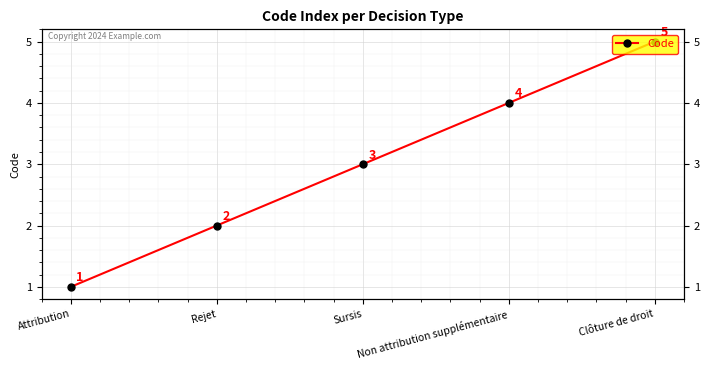

Is this an area chart (filled region under the line)?

No